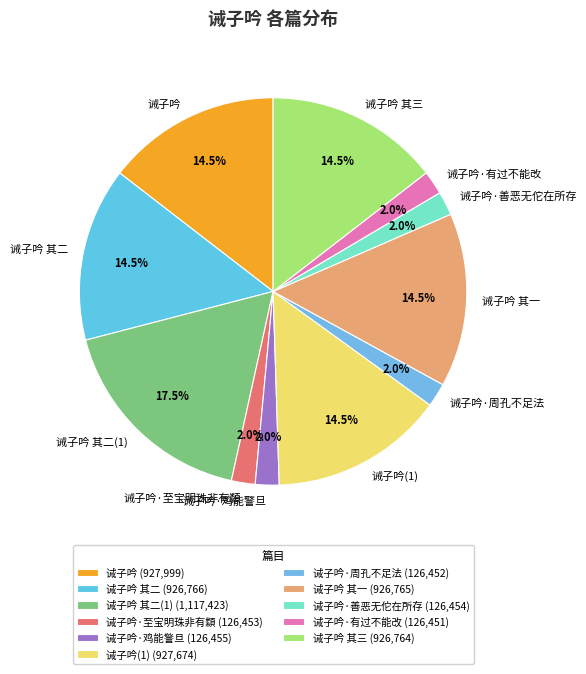

Approximately how many times larger is the value at 诫子吟 其三 compared to 诫子吟?

1.0